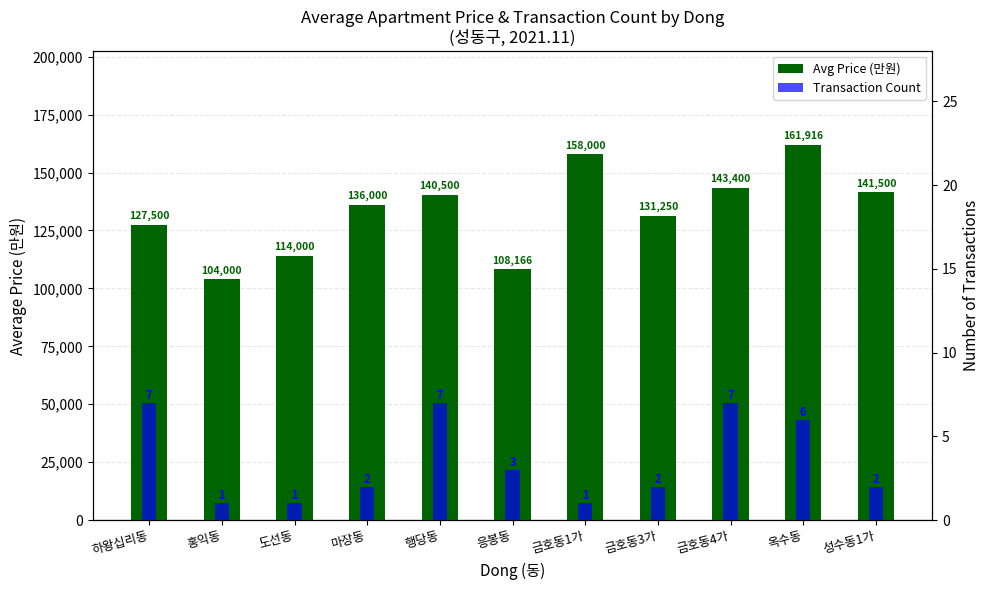

What is the difference between the maximum and minimum values in the Transaction Count series?

6